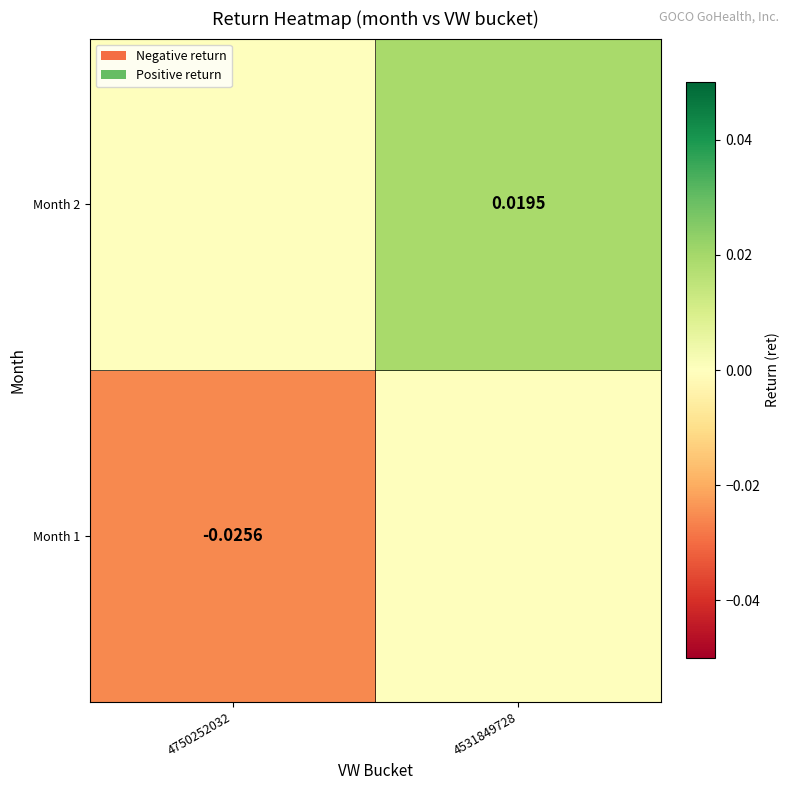

Which series changed the most between 4750252032 and 4531849728?

Month 1